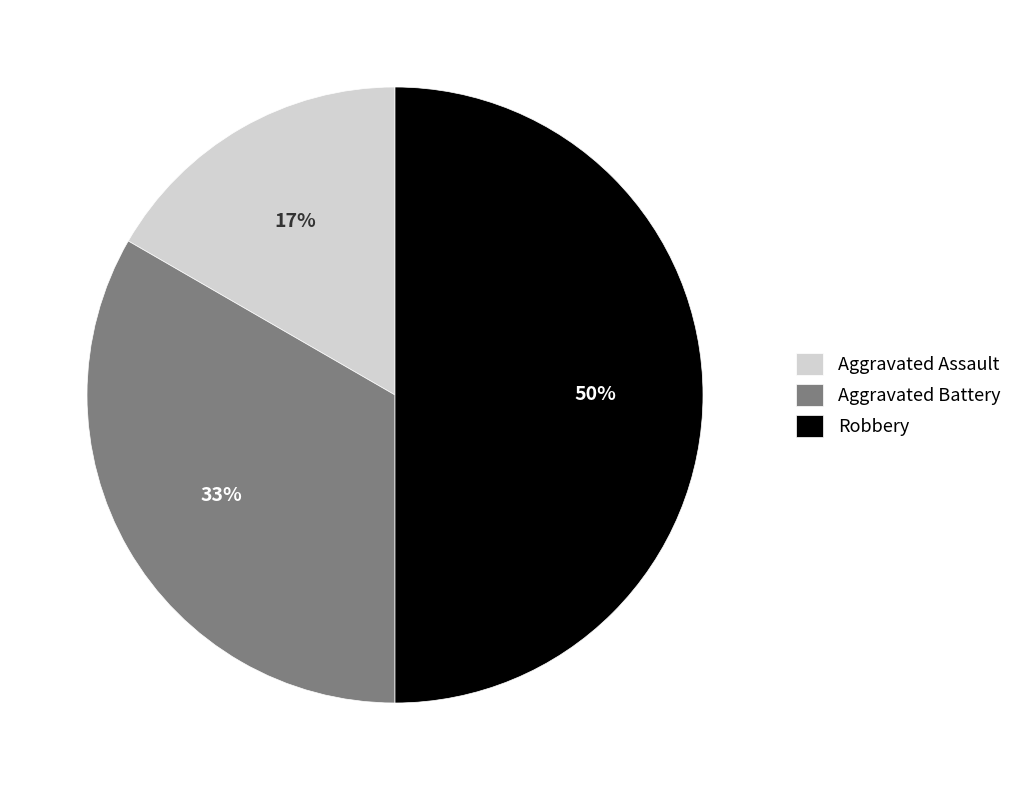

How many slices are in this pie chart?

3